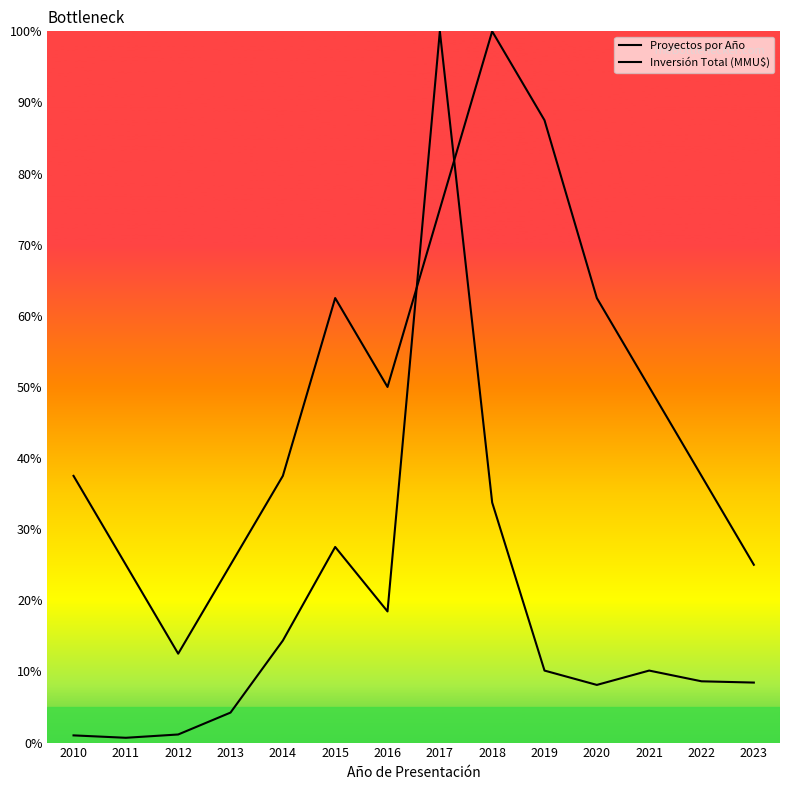

What is the minimum value for Inversión Total (MMU$)?

0.7